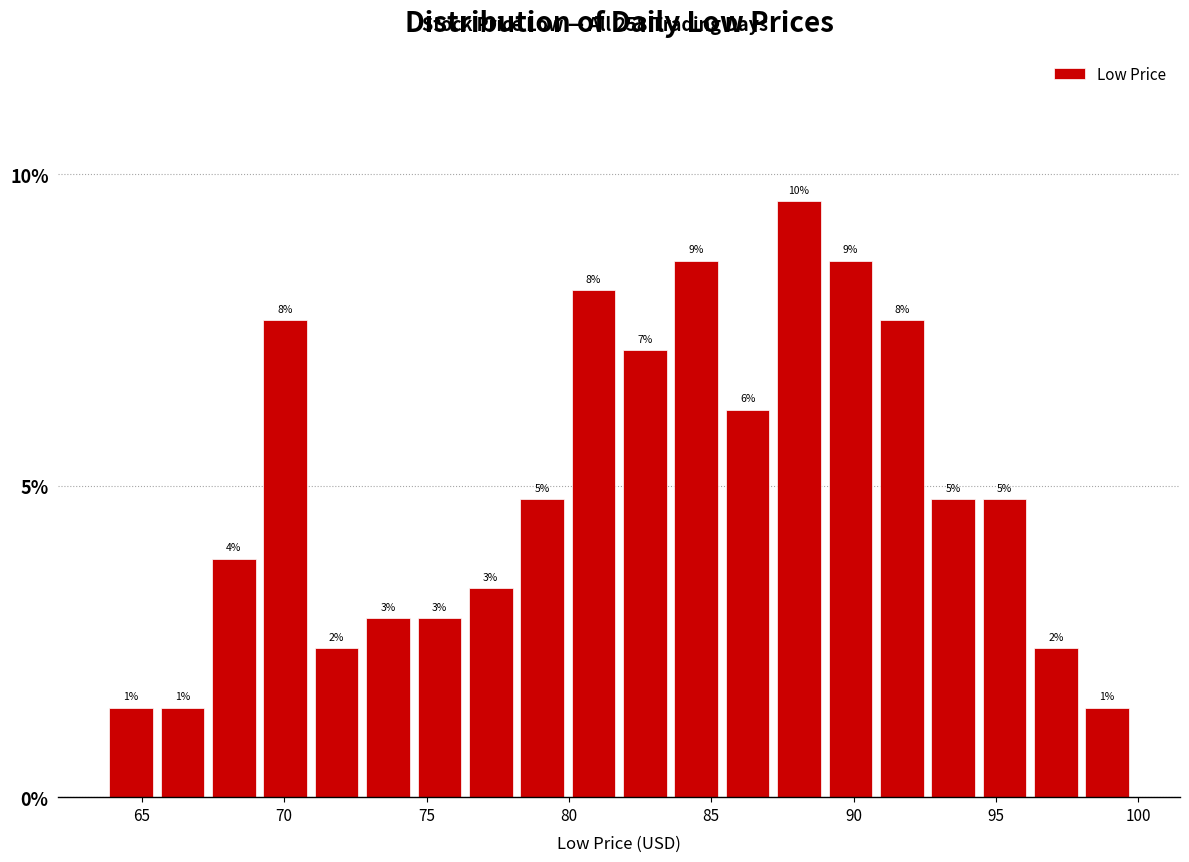

Read against the x-axis, roughly where is the centre of the tallest bar?

88.0